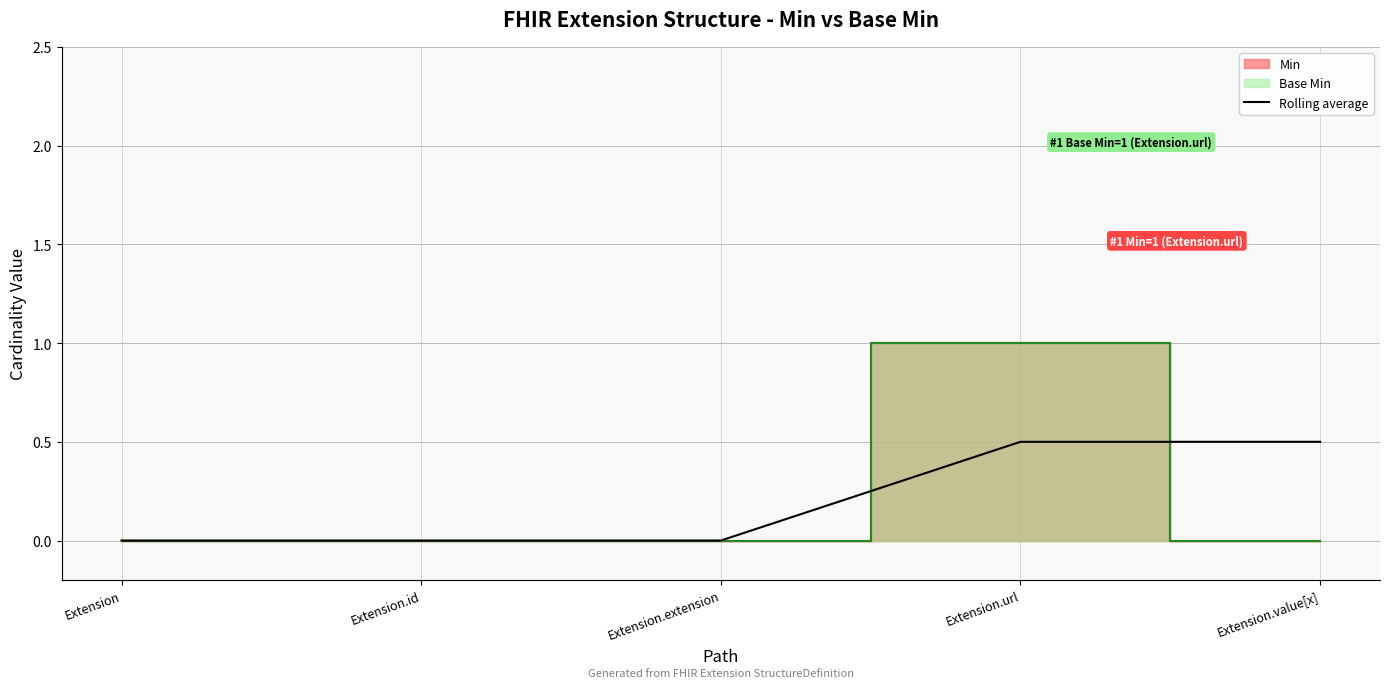

The value of Rolling average at Extension.value[x] is 0.5. True or false?

True